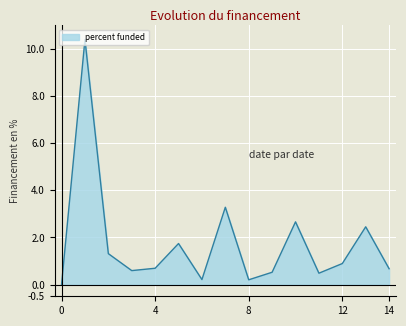

What is the difference between the maximum and minimum values?

10.4